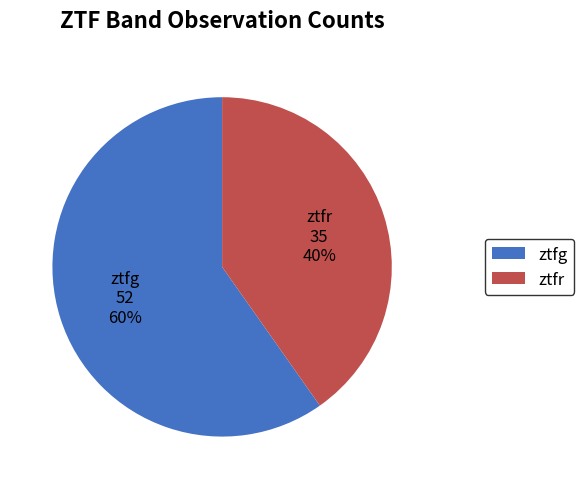

What percentage is the ztfr slice, to the nearest percent?

40%